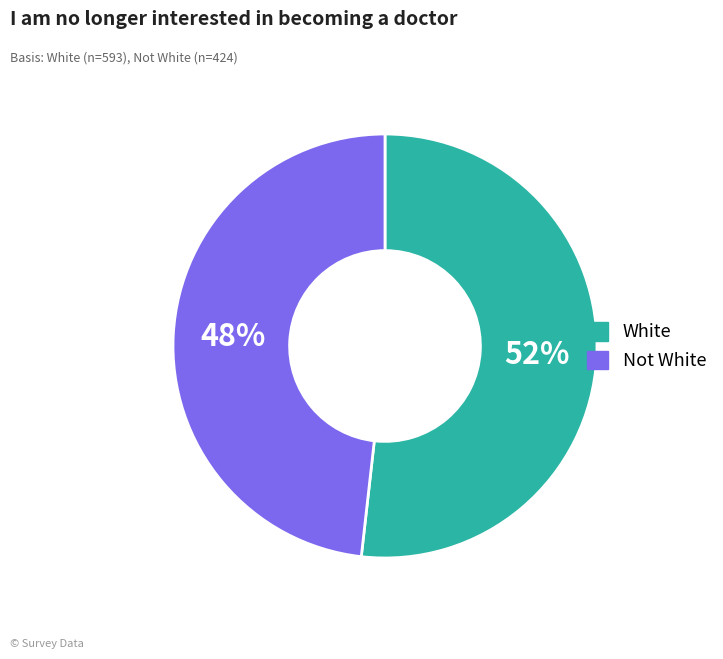

What percentage is the Not White slice, to the nearest percent?

48%